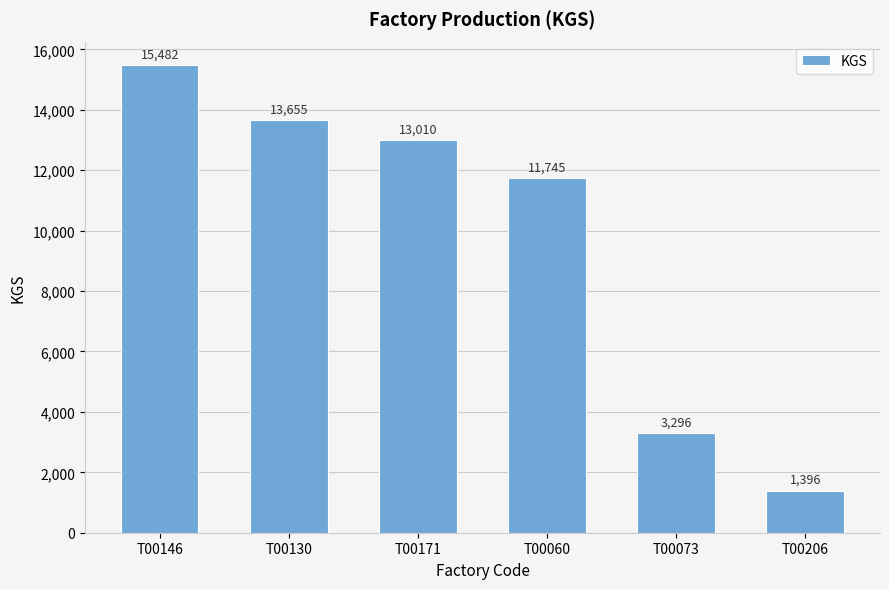

What is the approximate value at T00060, to the nearest 50?

11750